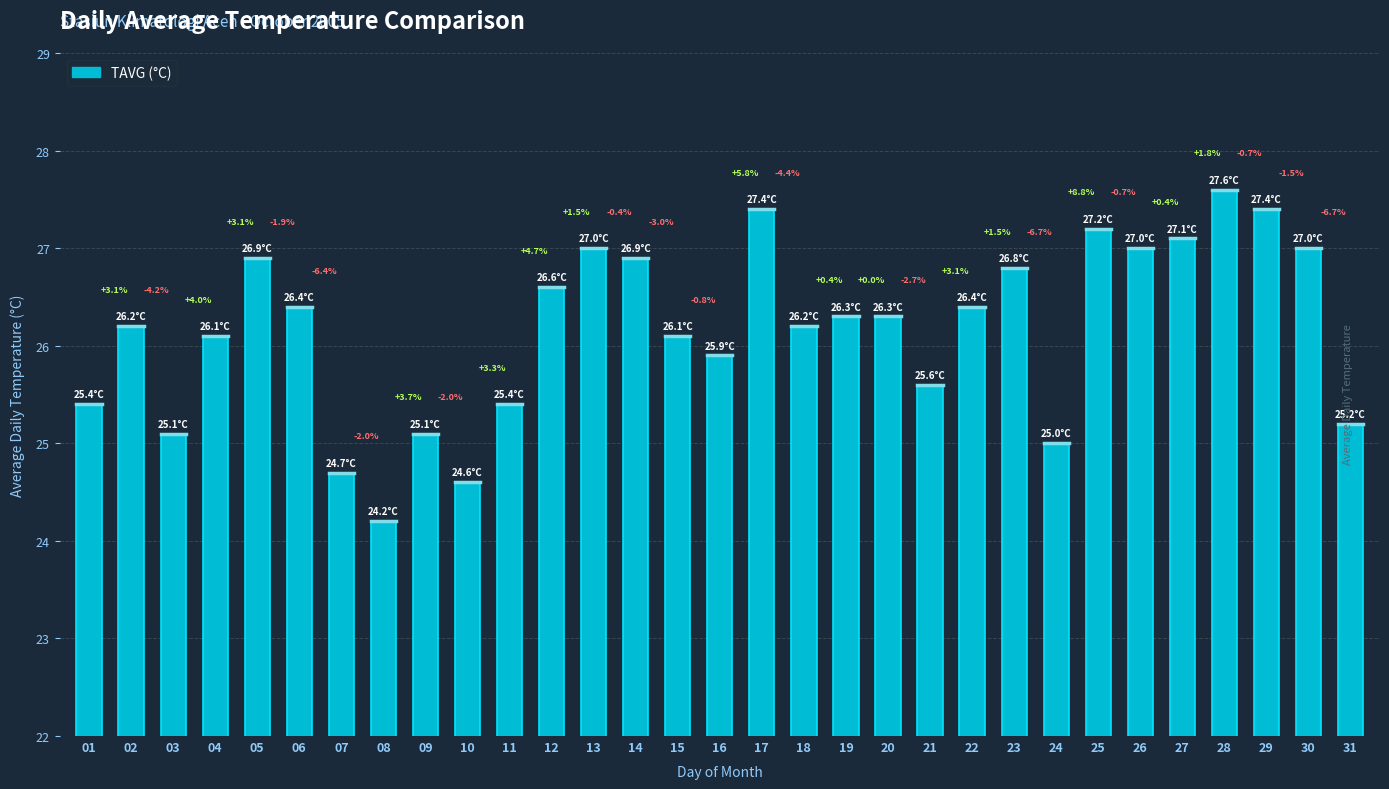

What is the ratio of the value at 06 to the value at 23?

1.0